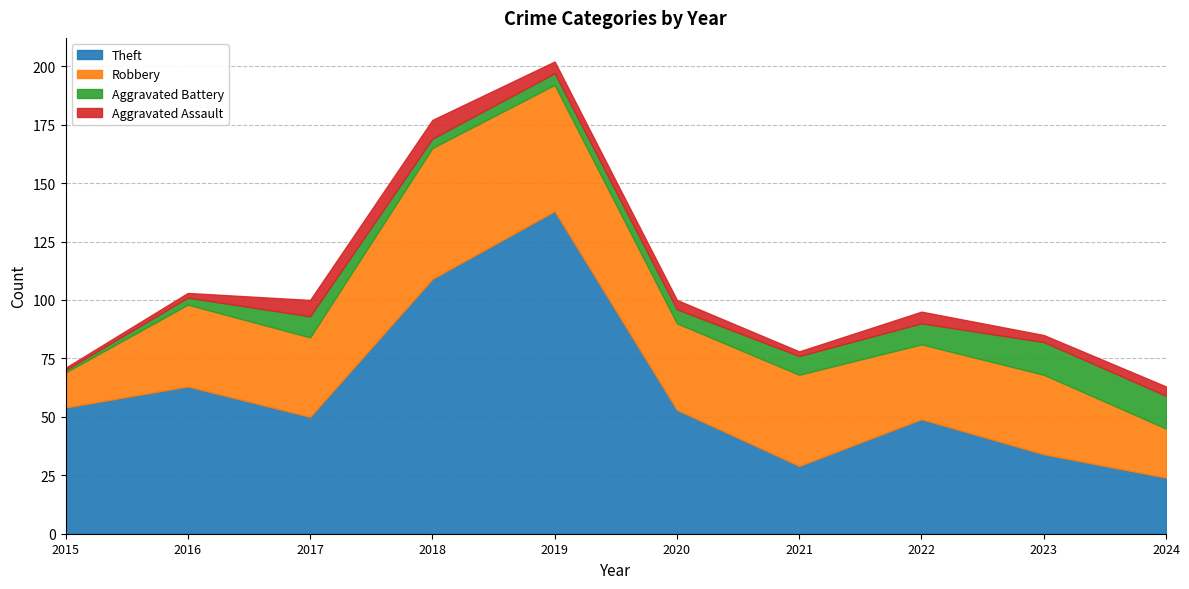

How many lines are shown in the chart?

4